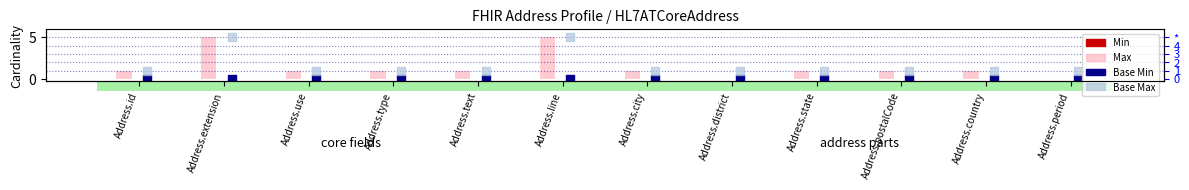

At how many categories does at least one series exceed 2?

2